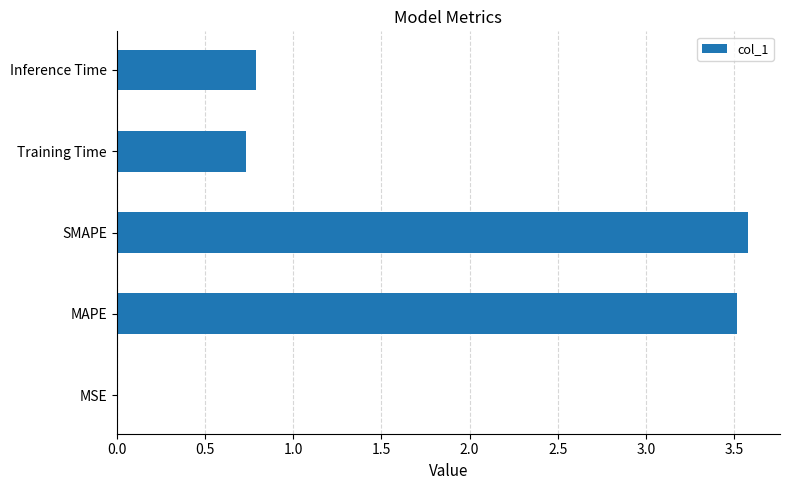

What is the approximate value at MAPE?

3.5